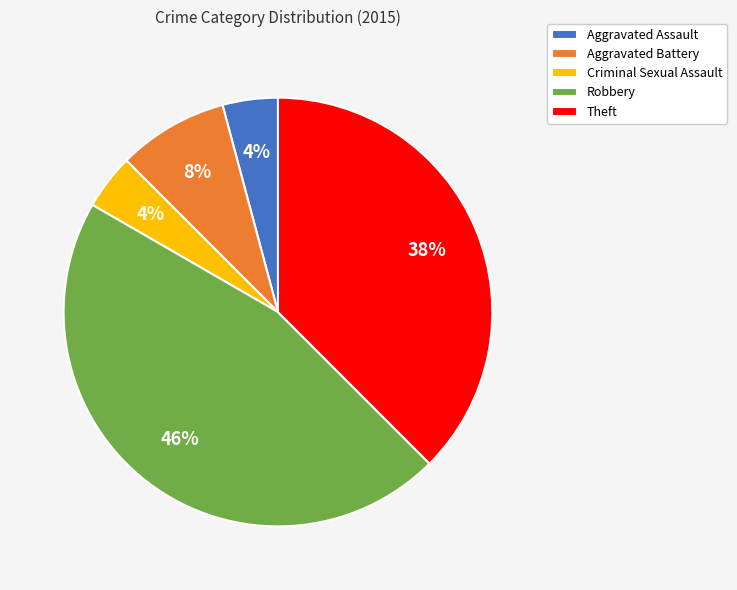

Is it true that Robbery is 36% of the pie?

False